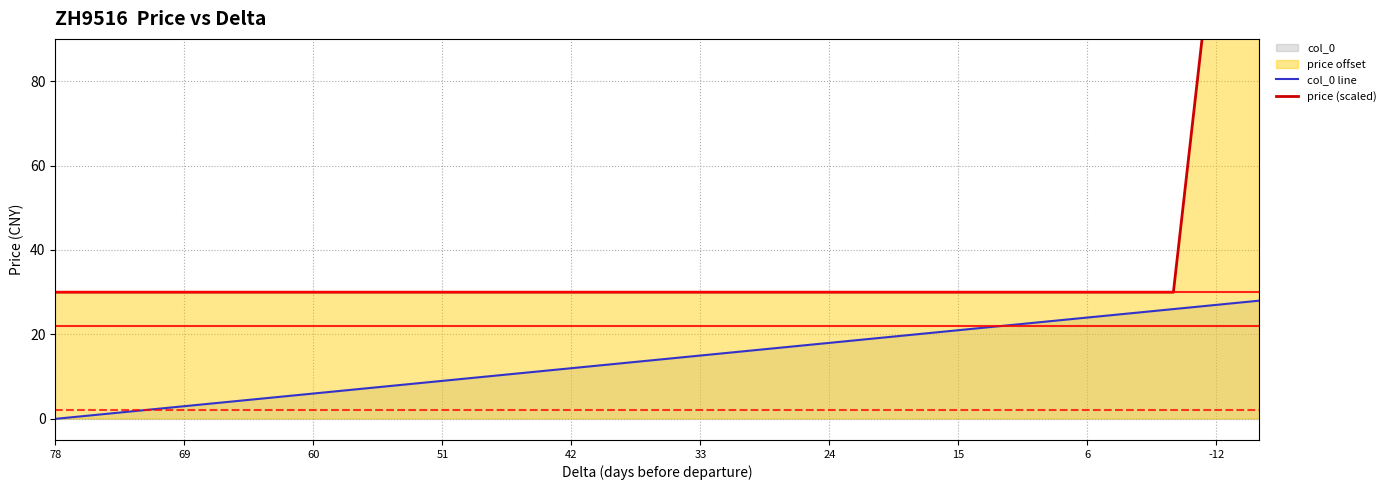

Between 16 and 33, which is larger?

16